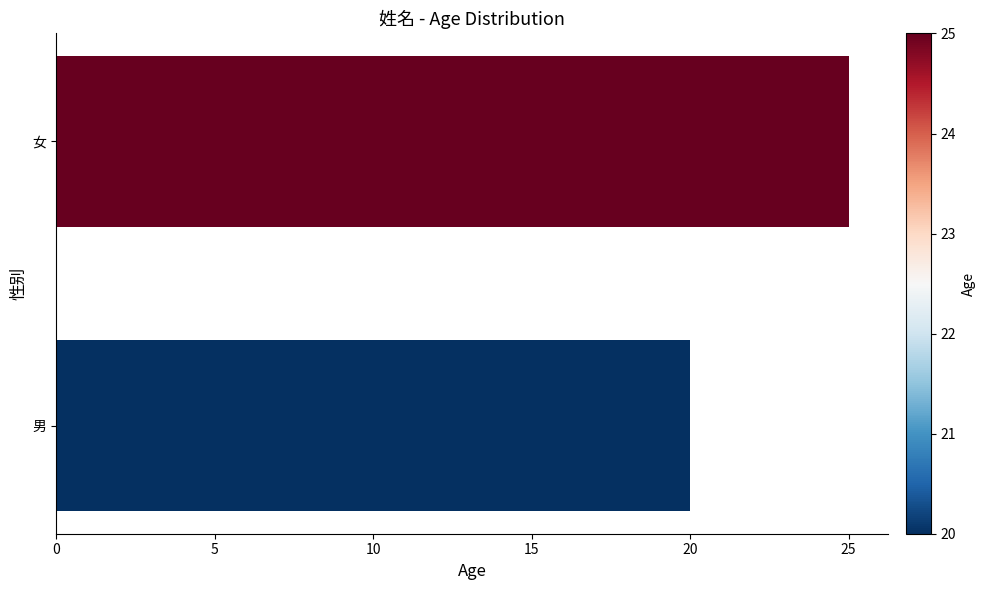

True or false: the data shows 32 at 男.

False